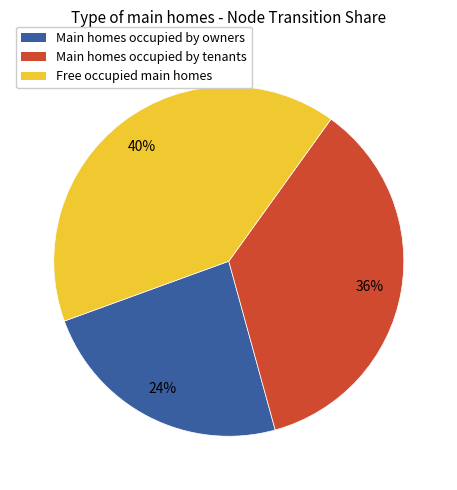

Which slice is the smallest?

Main homes occupied by owners